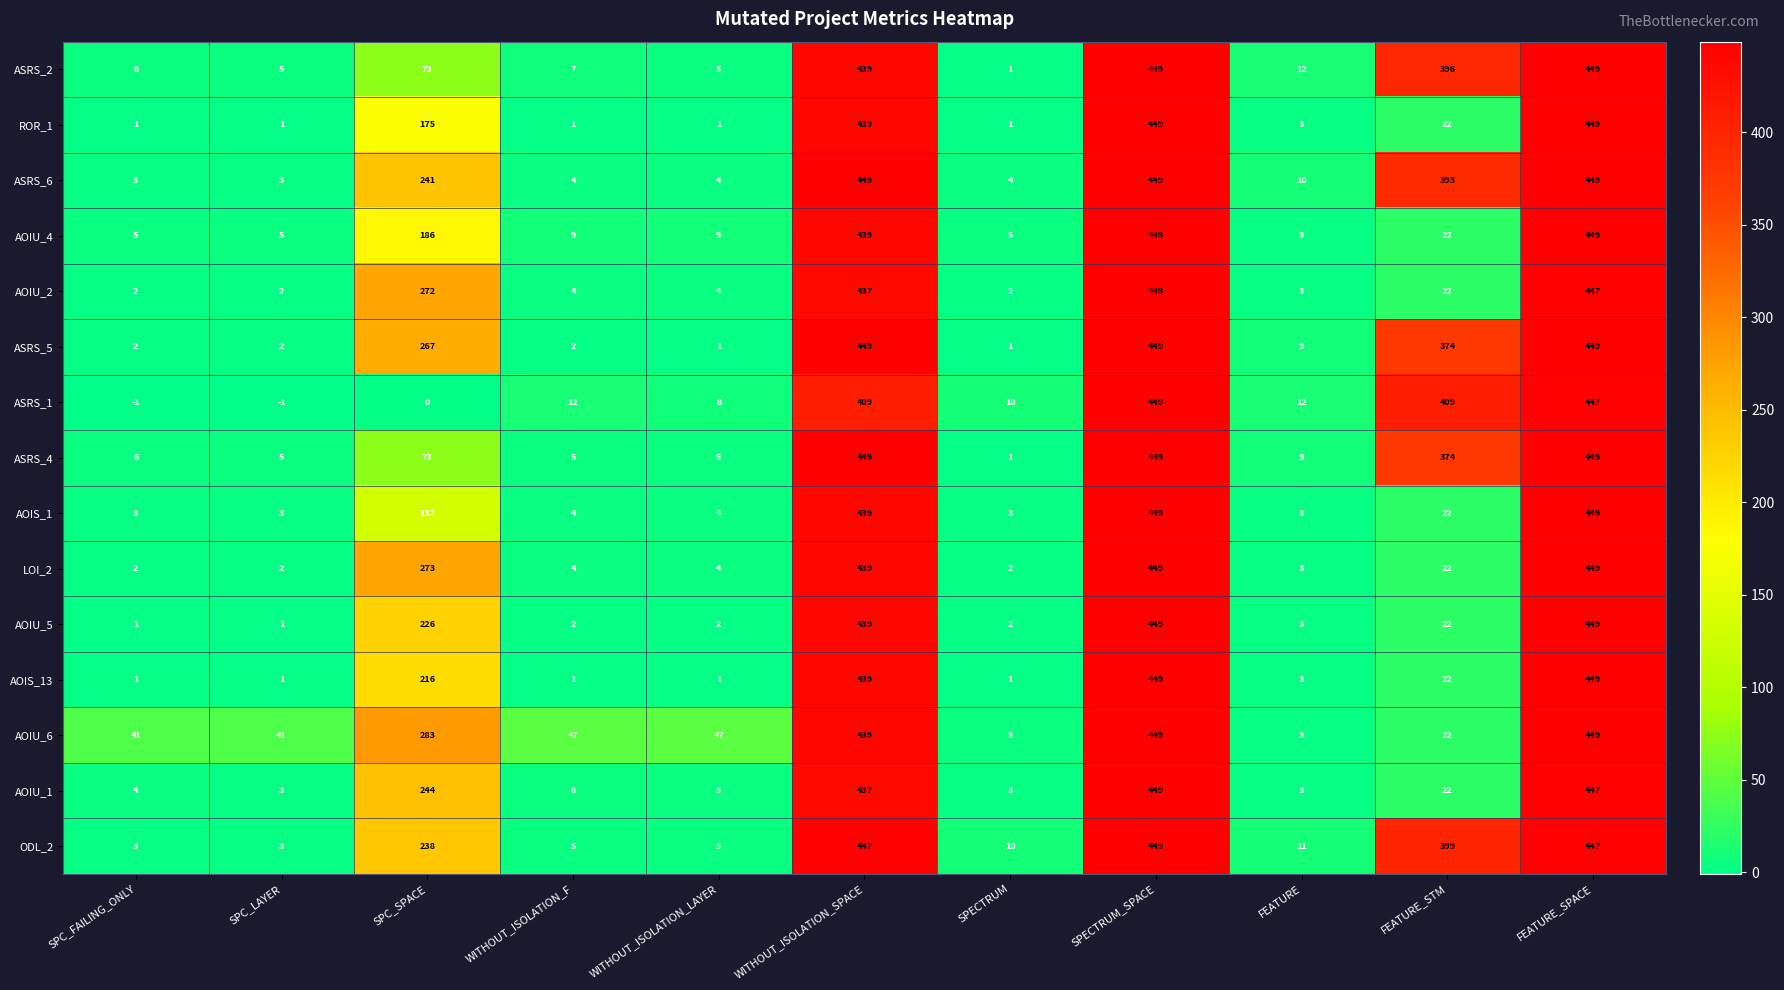

What is the sum of the AOIU_2 values at SPC_SPACE and SPC_FAILING_ONLY?

274